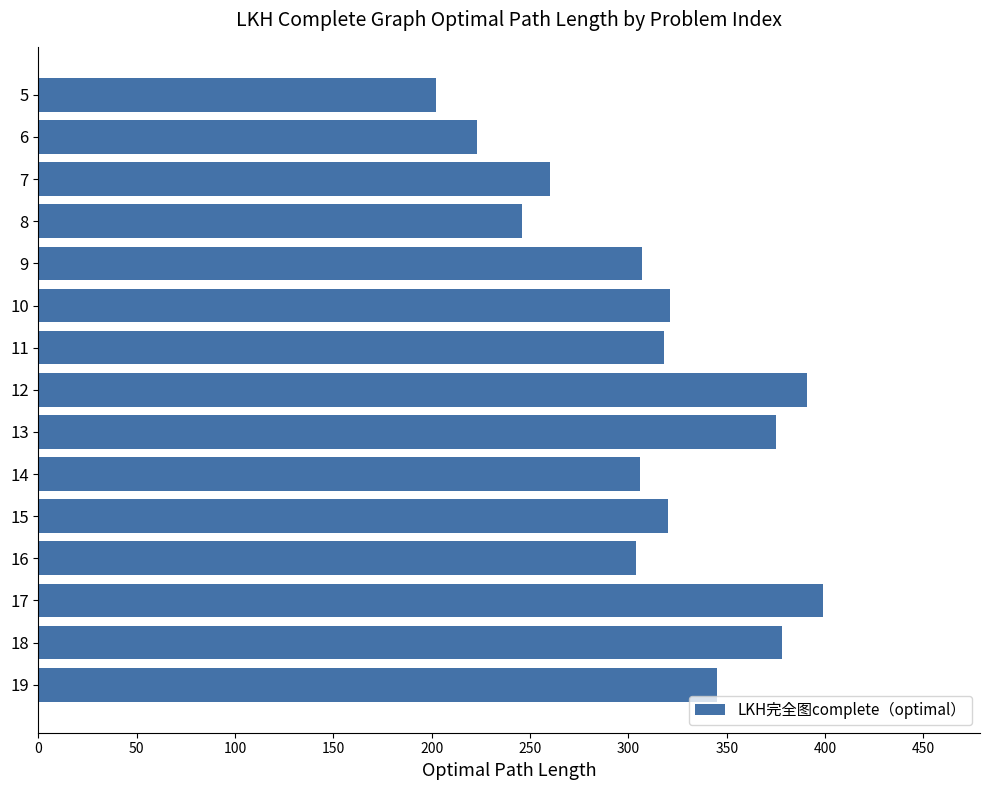

What is the change in value from 5 to 17?

+197